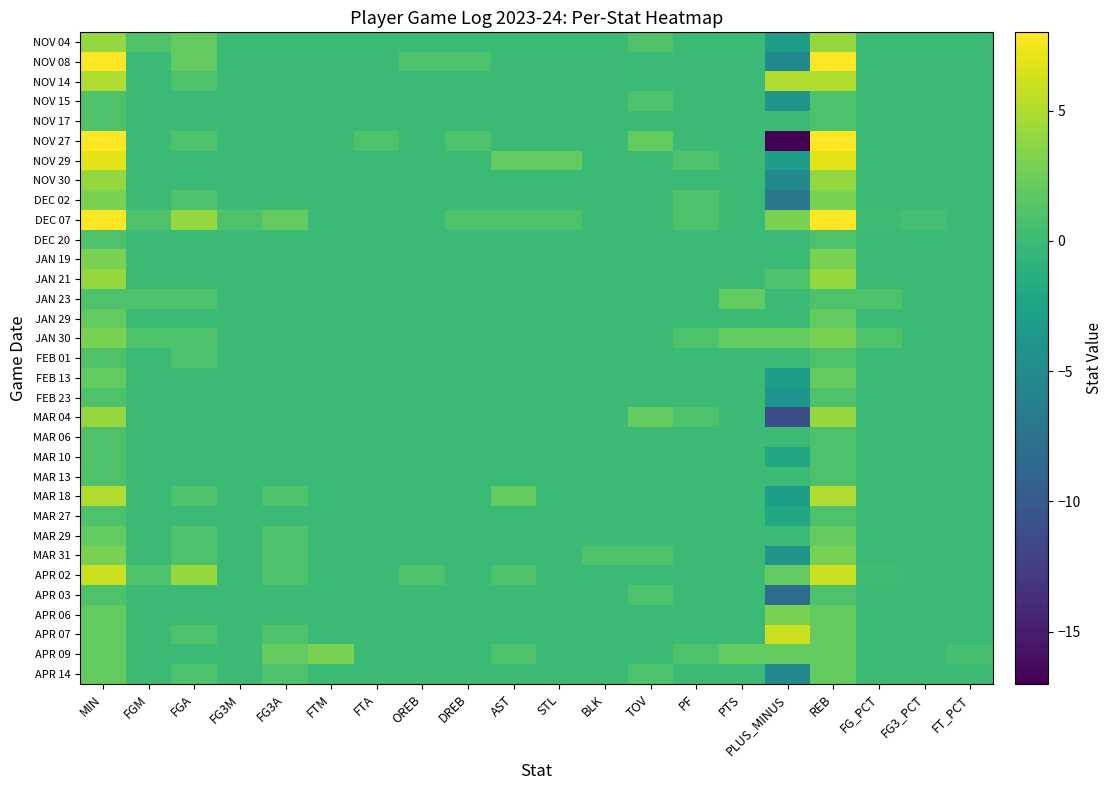

Which series has the largest total across all categories?

DEC 07